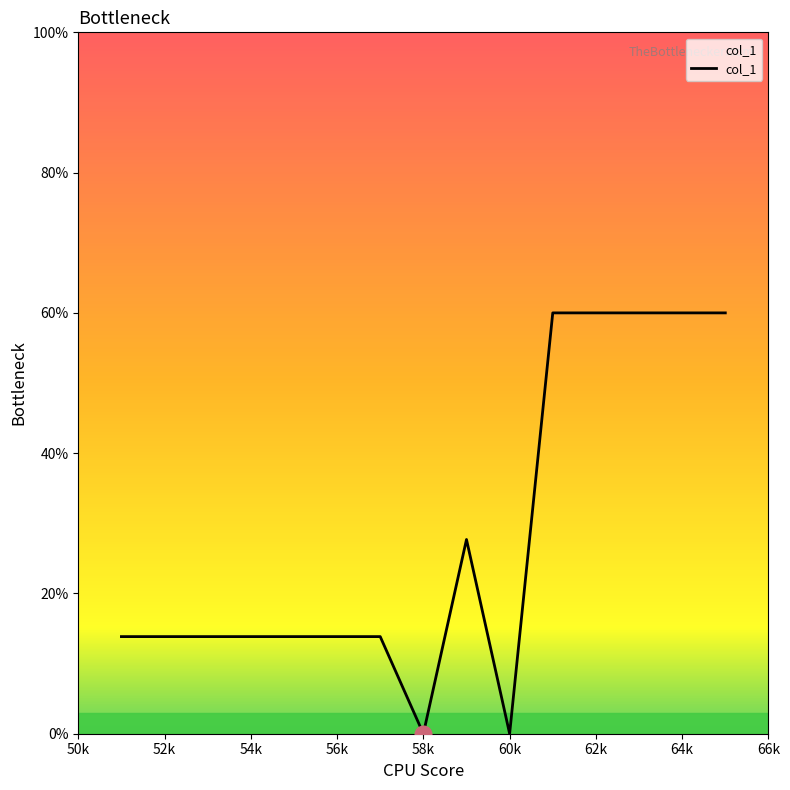

What is the difference between the maximum and minimum values?

60.0